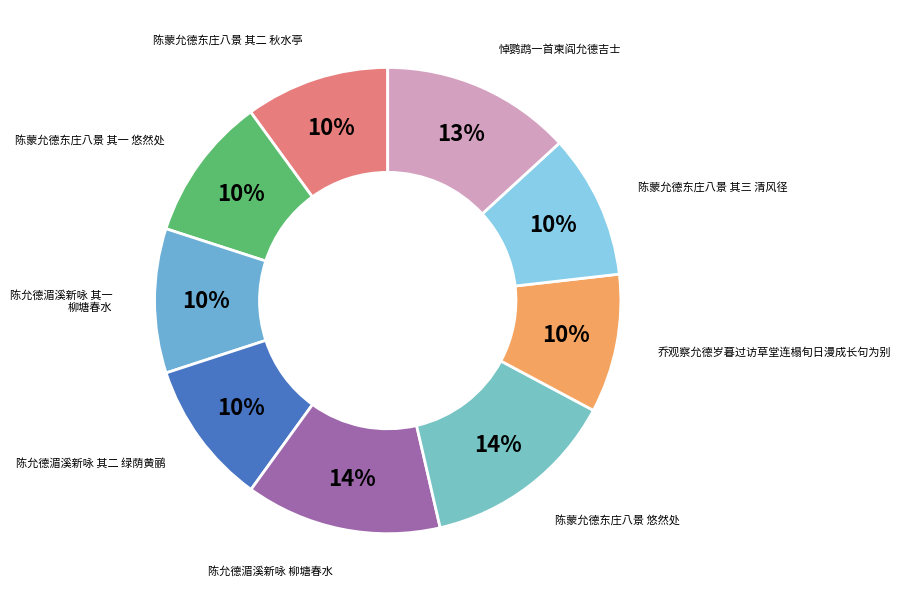

Rank the categories by value from highest to lowest.

陈允德湄溪新咏 柳塘春水, 陈蒙允德东庄八景 悠然处, 悼鹦鹉一首柬阎允德吉士, 陈允德湄溪新咏 其二 绿荫黄鹂, 陈允德湄溪新咏 其一 柳塘春水, 陈蒙允德东庄八景 其三 清风径, 陈蒙允德东庄八景 其二 秋水亭, 陈蒙允德东庄八景 其一 悠然处, 乔观察允德岁暮过访草堂连榻旬日漫成长句为别